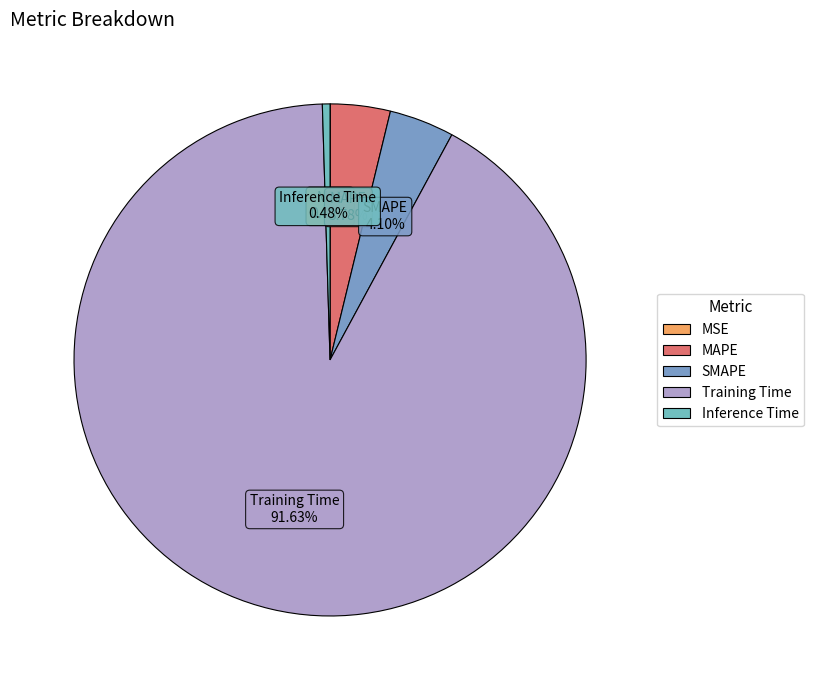

Which slice is the largest?

Training Time